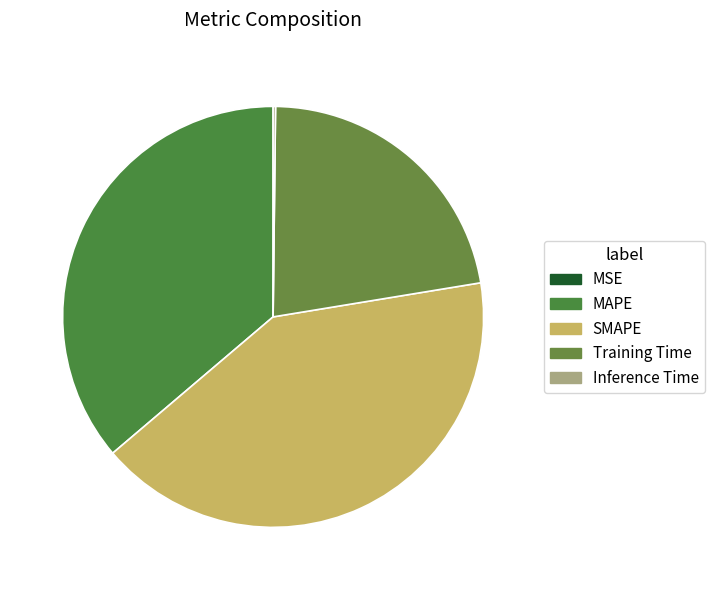

Which slice is the smallest?

MSE